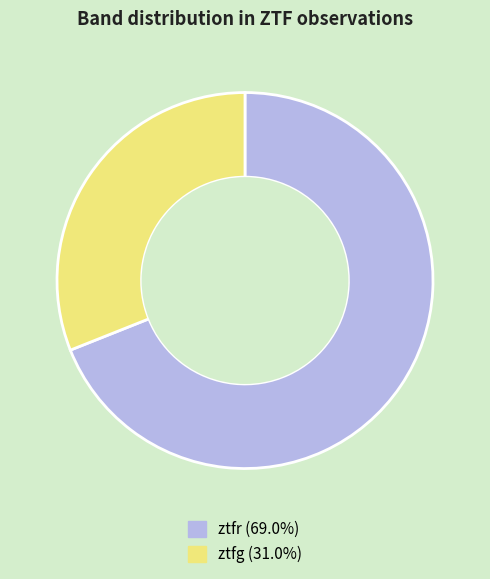

Which slice is the smallest?

ztfg